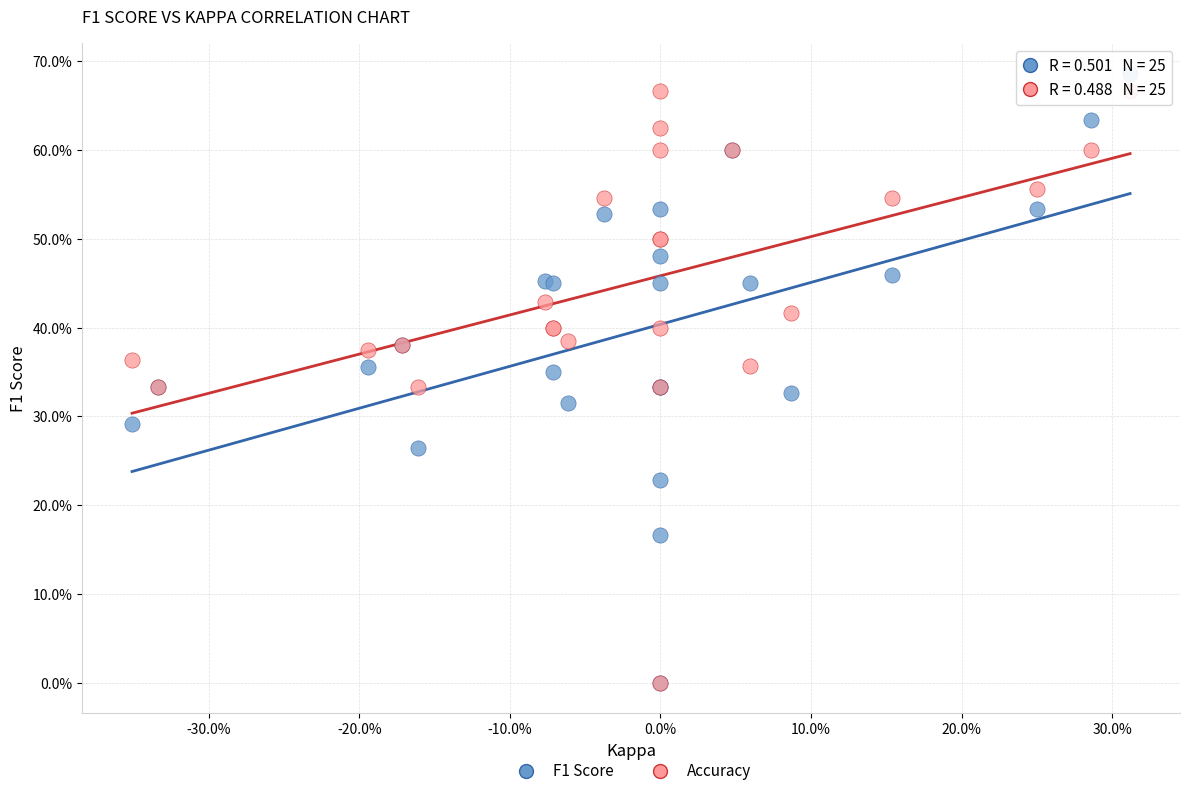

Which series contains the highest Y value?

F1 Score